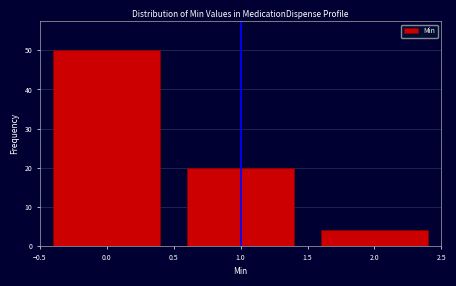

What is the height of the bar covering 1.5 to 2.5 on the x-axis? The values are not printed on the chart, so give them approximately, as read against the axis.

4